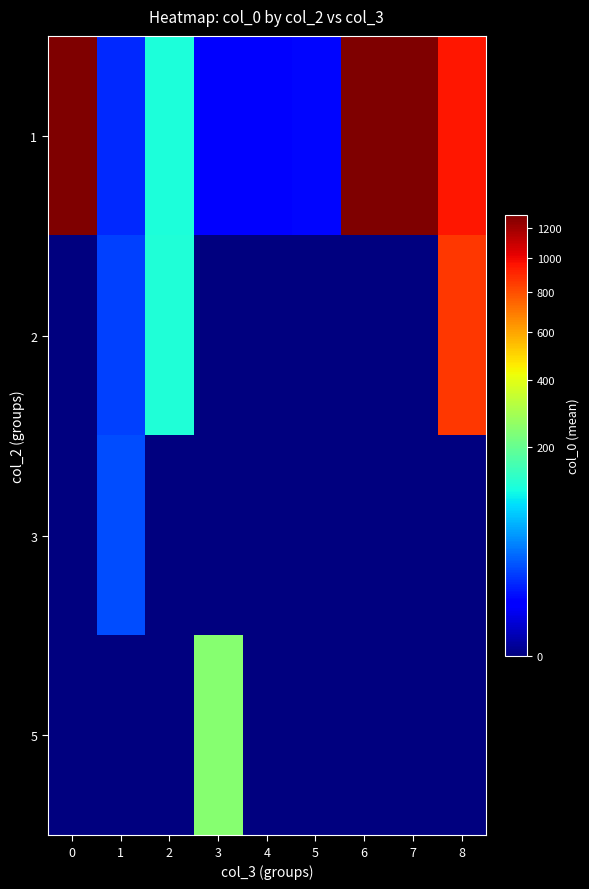

What is the spread (max minus min) of values at 5?

8.0